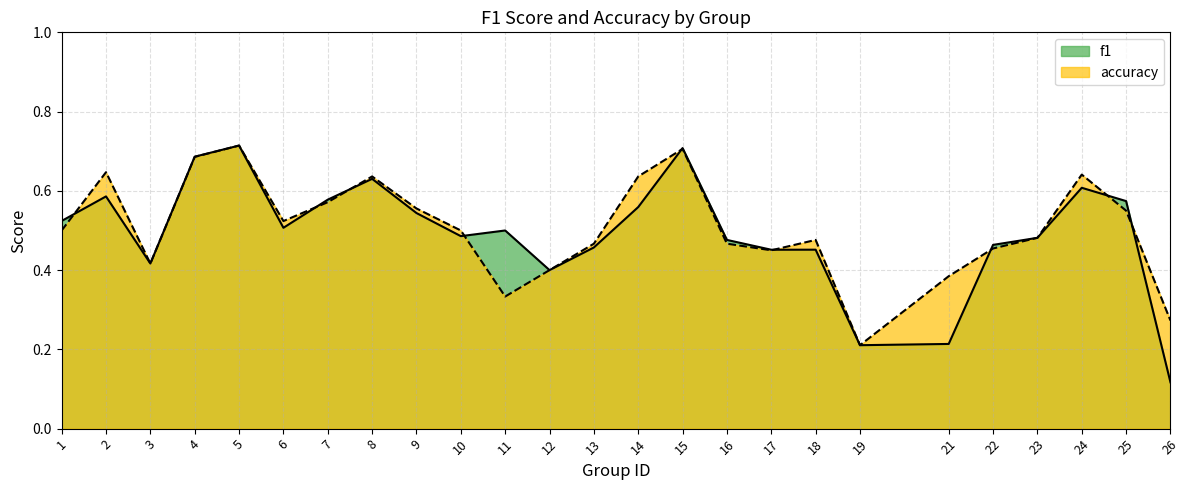

How many f1 values are between 0 and 1?

25